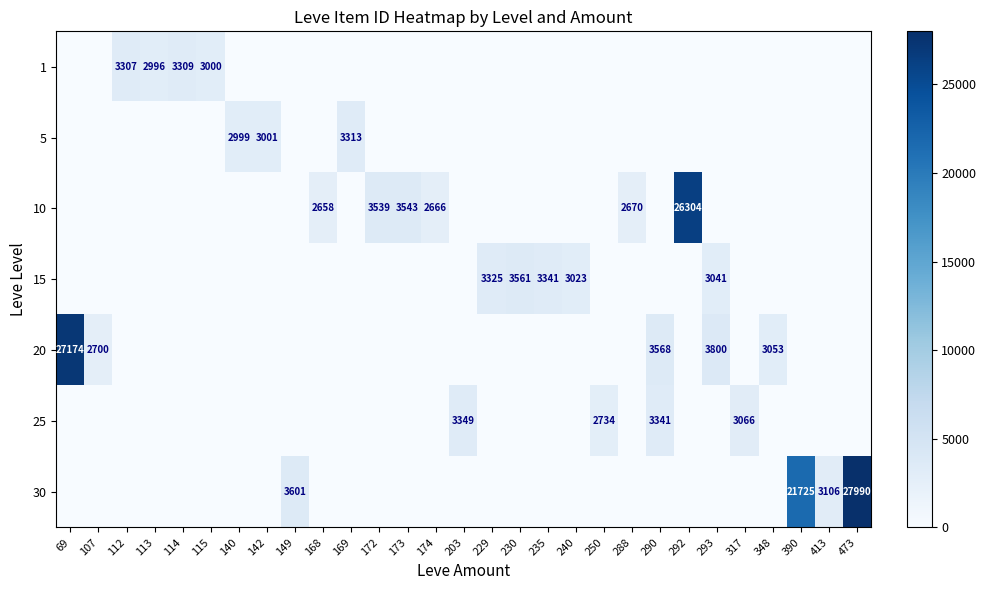

What is the sum of the 5 values at 169 and 142?

6314